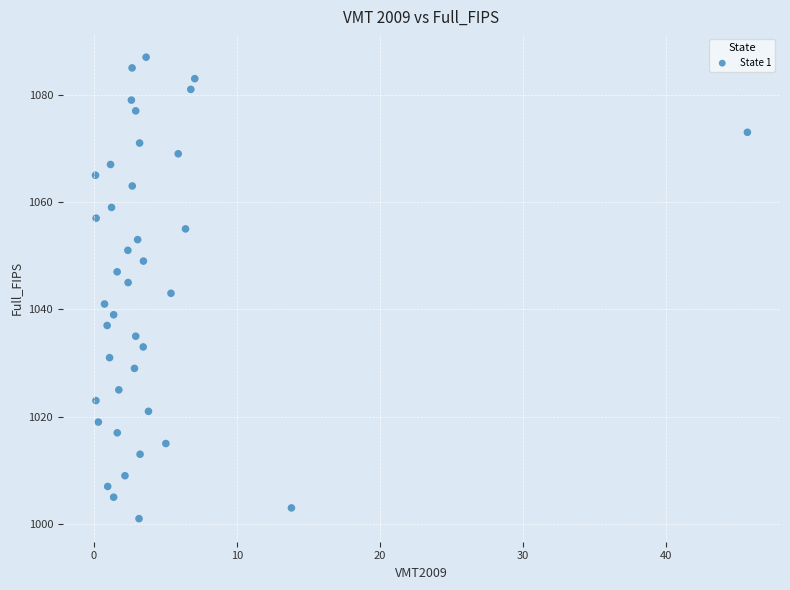

What is the range of Y values (max minus min)?

86